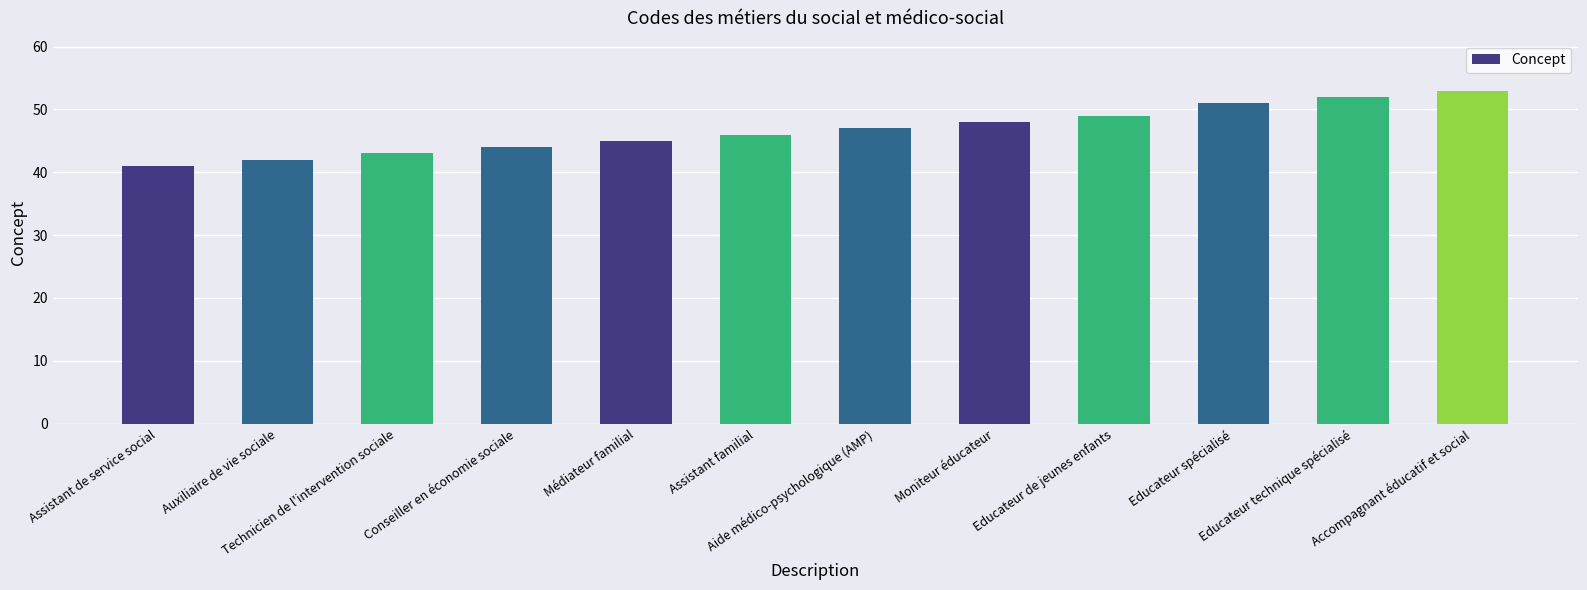

What is the difference between the maximum and minimum values?

12